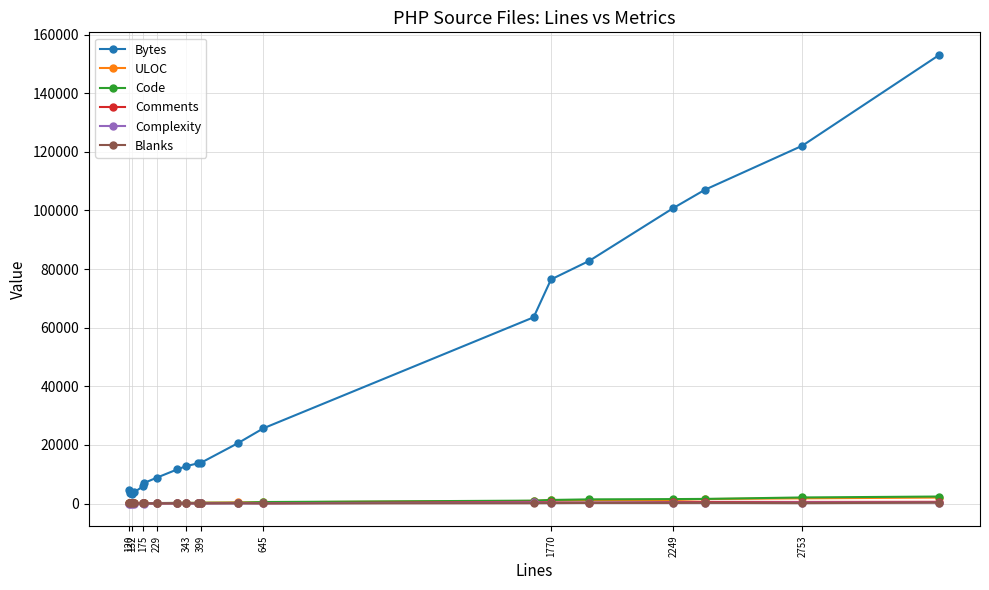

After their last crossing, which series has the higher values: ULOC or Code?

Code